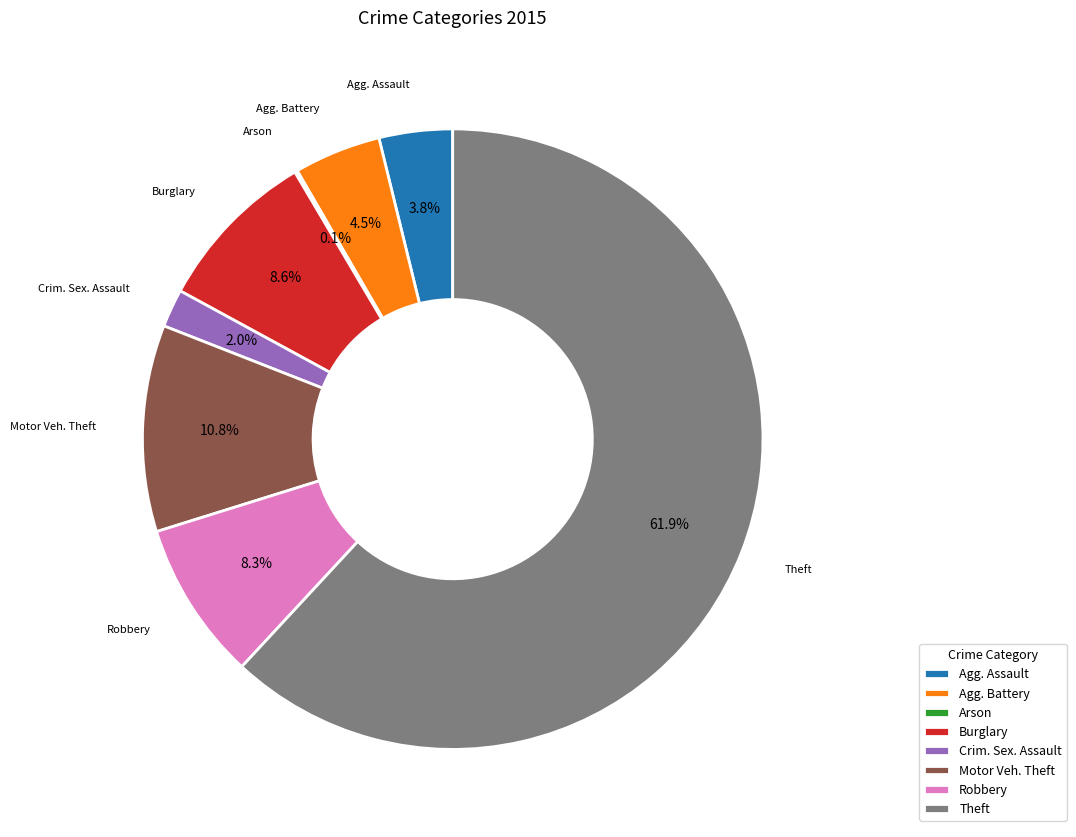

Which slice is the largest?

Theft